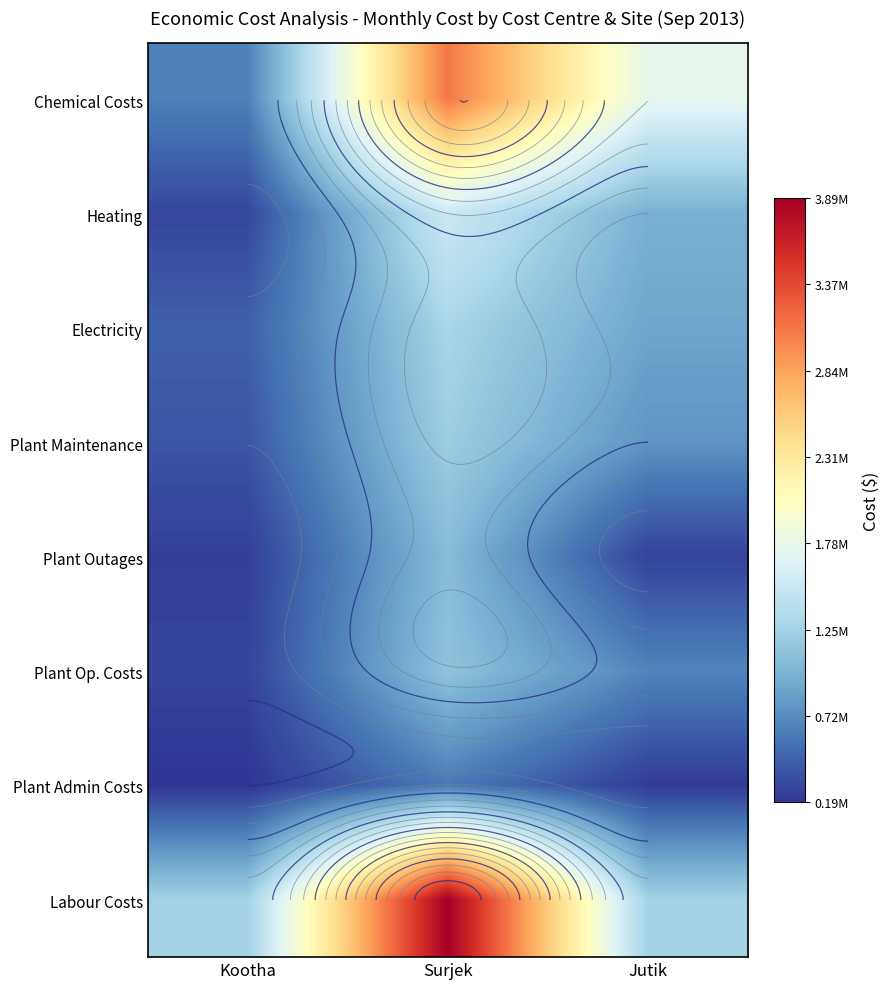

Rank the categories by Plant Admin Costs value from lowest to highest.

Kootha, Jutik, Surjek